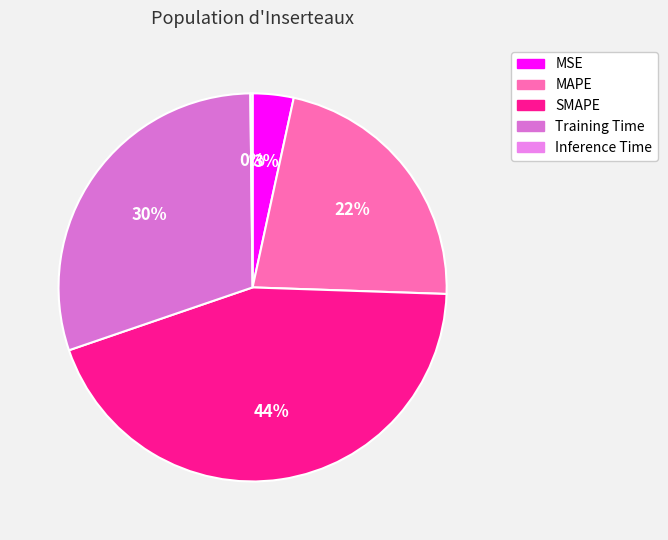

Rank the categories by value from highest to lowest.

SMAPE, Training Time, MAPE, MSE, Inference Time